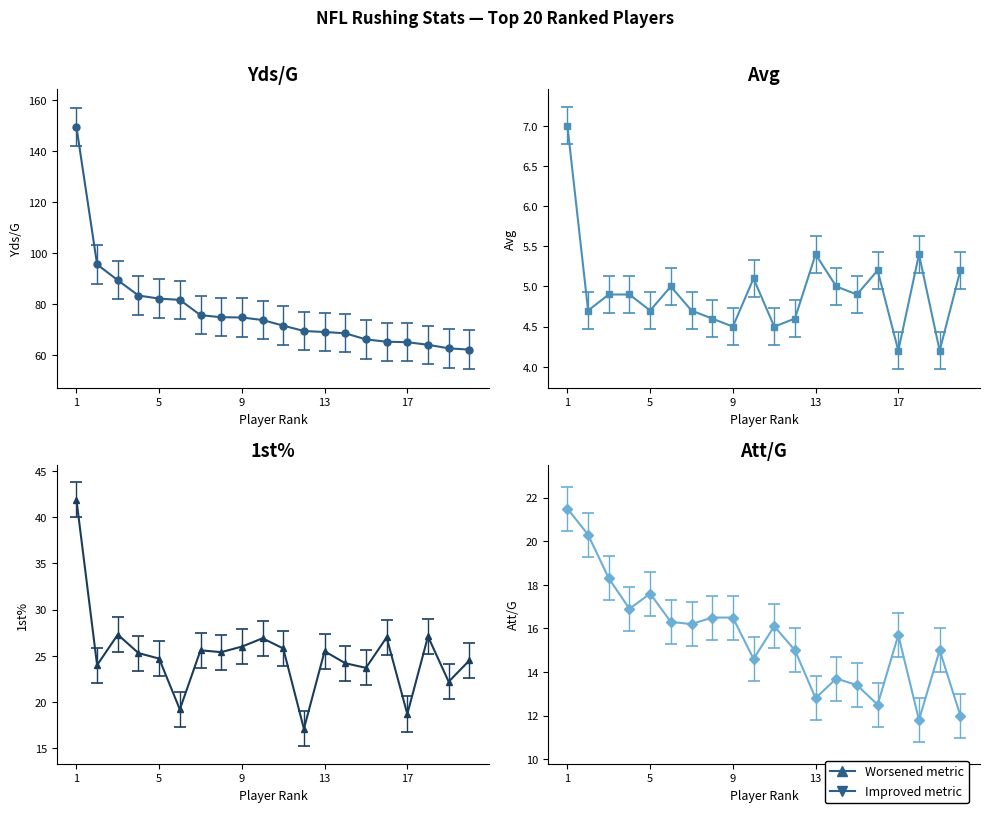

How many data points in Yds/G are above 73?

10